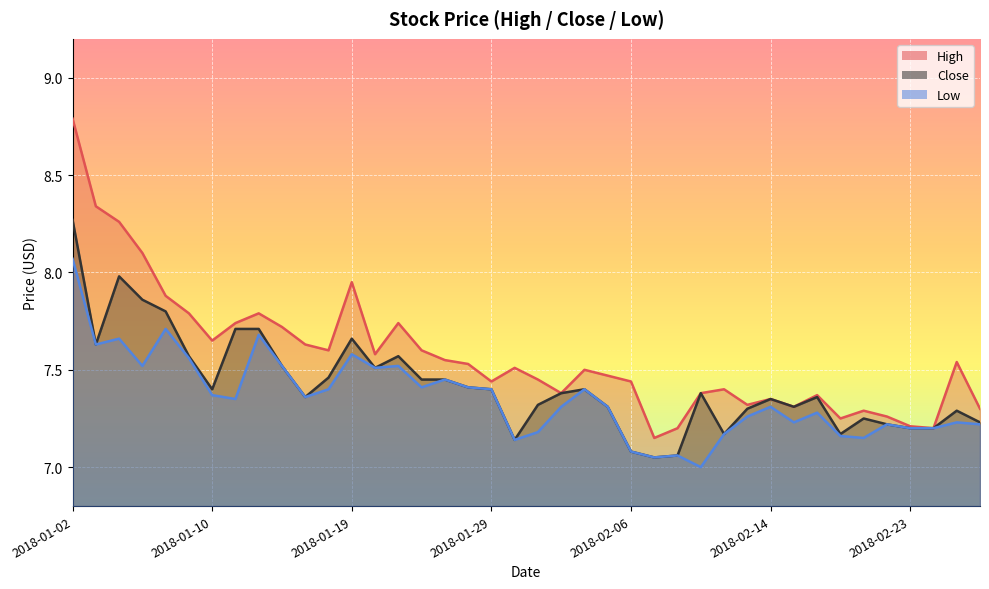

Which label corresponds to the smallest value in the chart?

2018-02-09